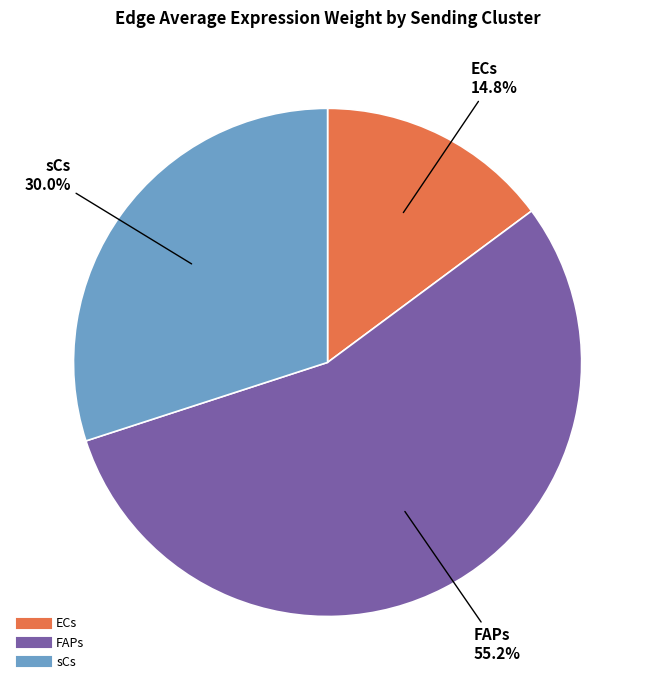

True or false: sCs accounts for 22% of the total.

False